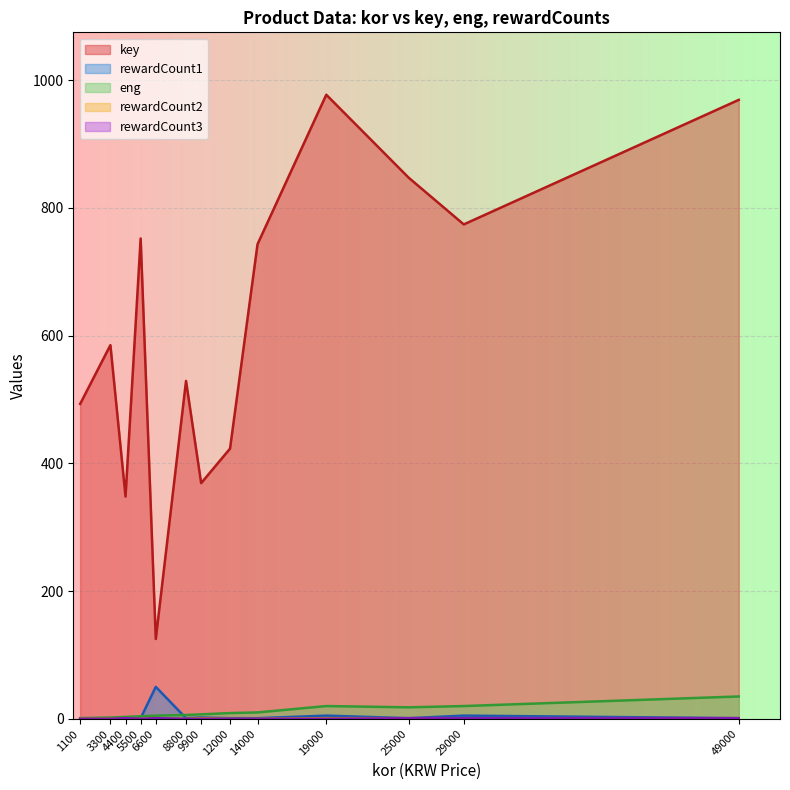

How many data points in rewardCount1 are above 1?

4